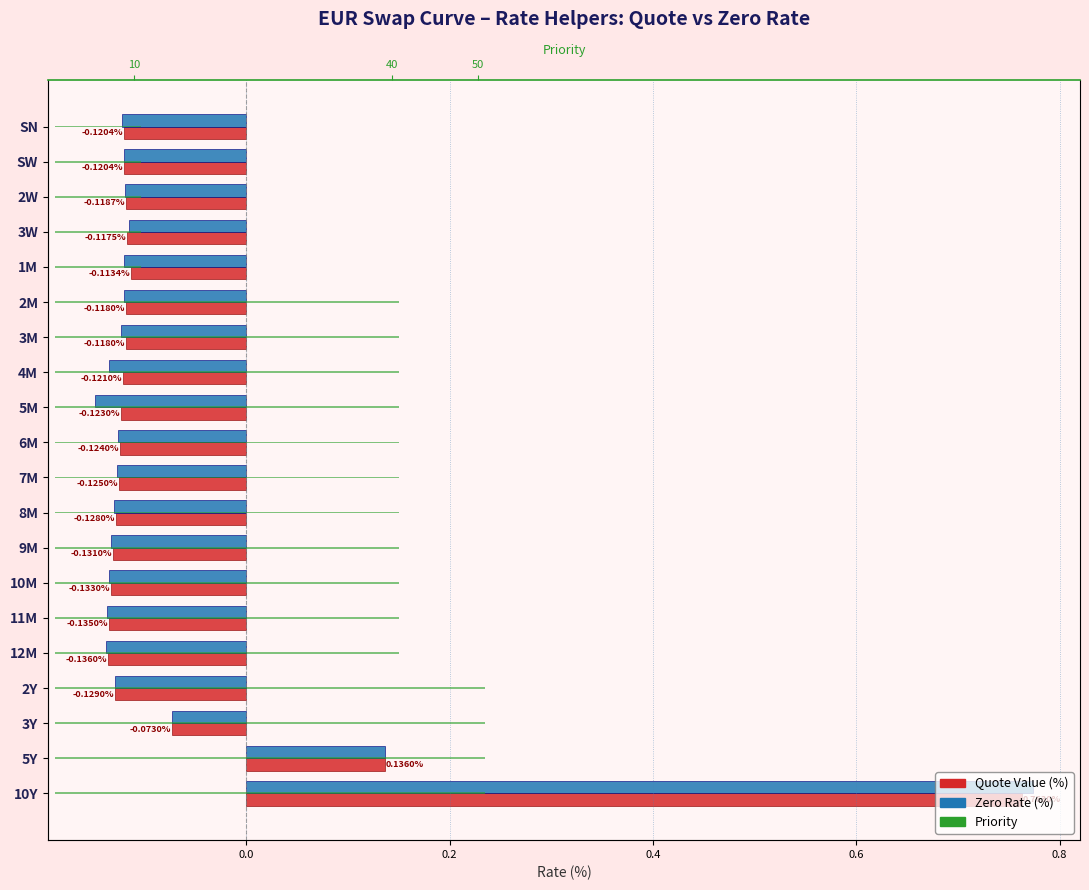

What is the difference between the maximum and minimum values in the Quote Value (%) series?

0.9